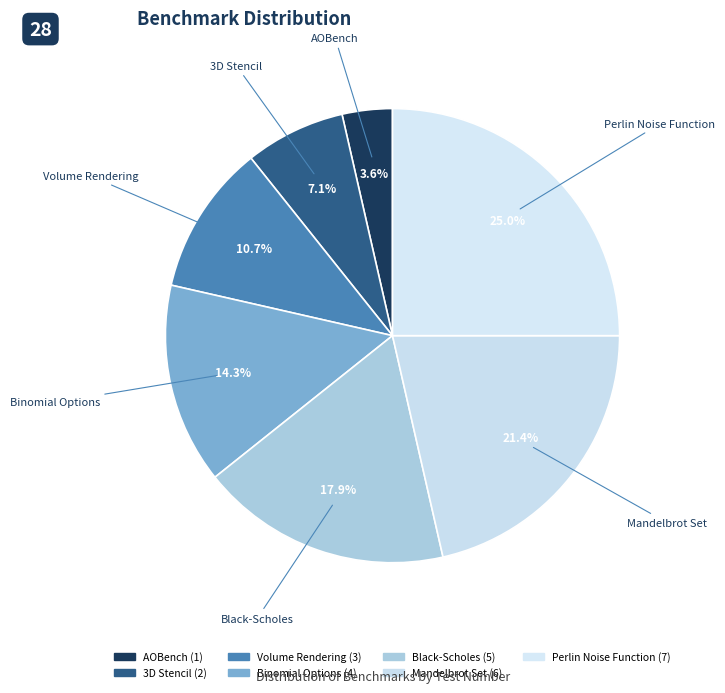

How many segments does this pie chart have?

7